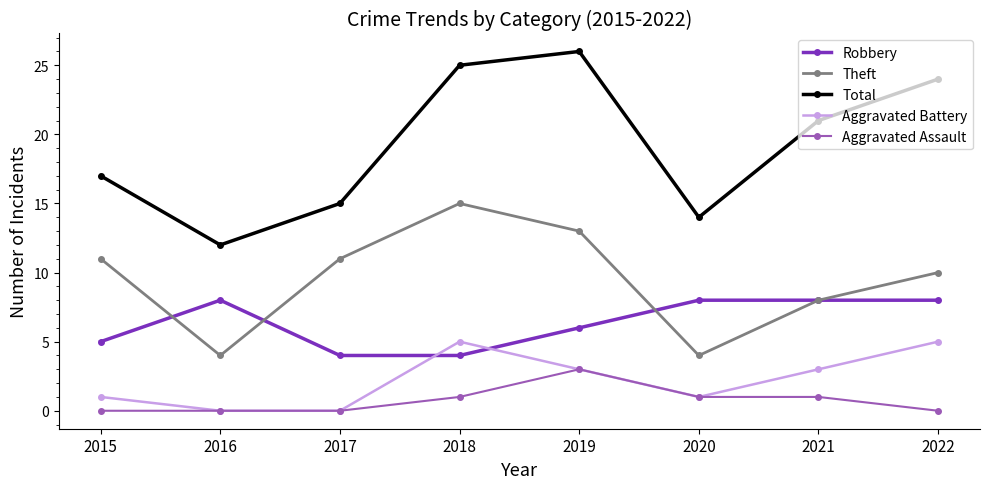

Where is the first local maximum for Aggravated Battery?

2018